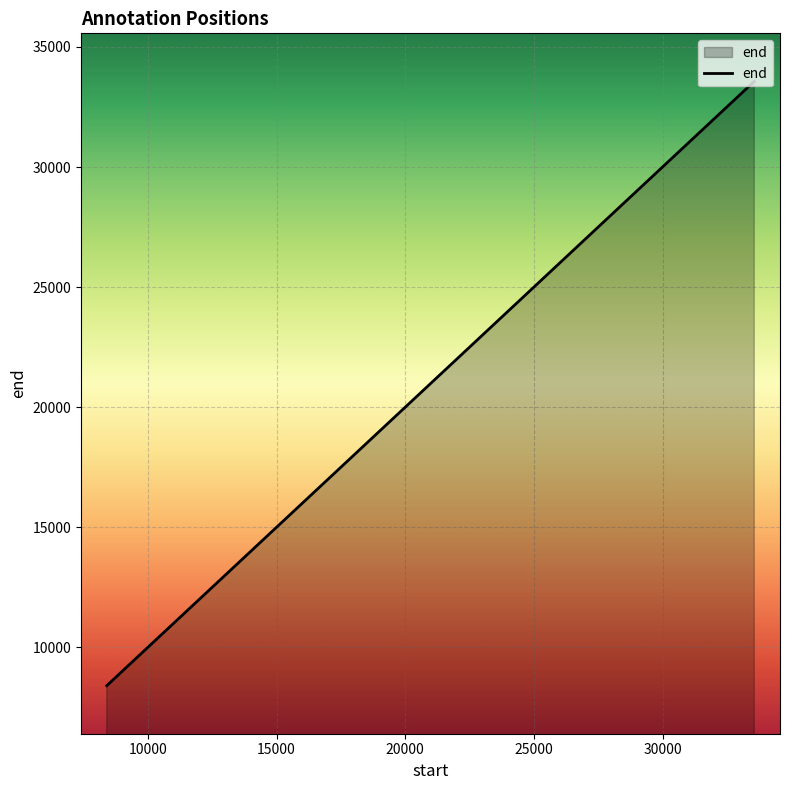

What is the difference between the maximum and minimum values?

25159